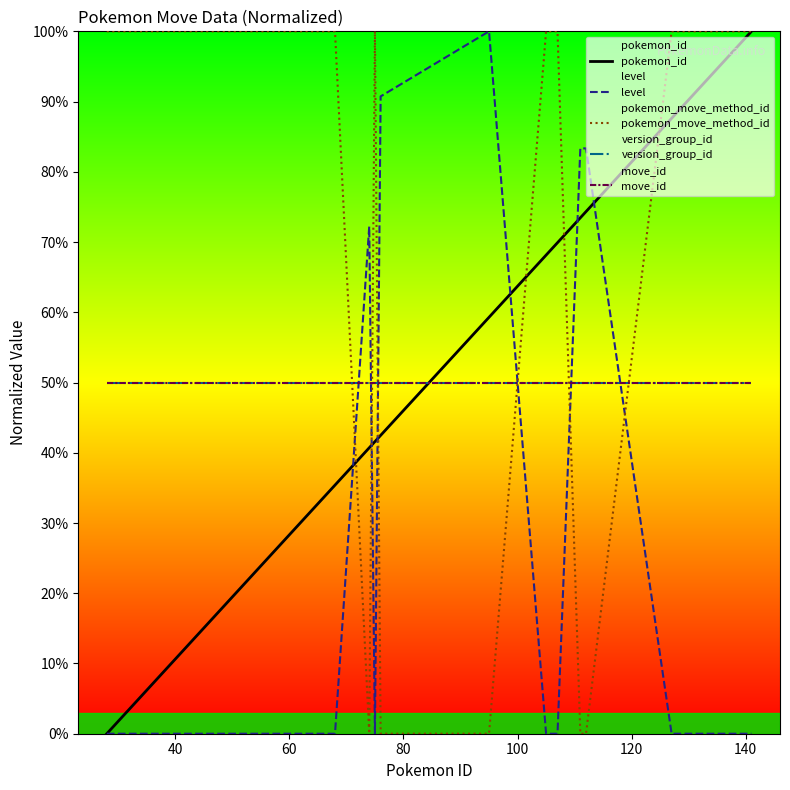

Reading left to right, transcribe all the data shown in this chart.

pokemon_id: 0.0	2.7	5.3	20.4	25.7	35.4	40.7	41.6	42.5	59.3	68.1	69.0	69.9	73.5	74.3	87.6	88.5	90.3	98.2	100.0
level: 0.0	0.0	0.0	0.0	0.0	0.0	72.2	0.0	90.7	100.0	0.0	0.0	0.0	83.3	83.3	0.0	0.0	0.0	0.0	0.0
pokemon_move_method_id: 100.0	100.0	100.0	100.0	100.0	100.0	0.0	100.0	0.0	0.0	100.0	100.0	100.0	0.0	0.0	100.0	100.0	100.0	100.0	100.0
version_group_id: 50.0	50.0	50.0	50.0	50.0	50.0	50.0	50.0	50.0	50.0	50.0	50.0	50.0	50.0	50.0	50.0	50.0	50.0	50.0	50.0
move_id: 50.0	50.0	50.0	50.0	50.0	50.0	50.0	50.0	50.0	50.0	50.0	50.0	50.0	50.0	50.0	50.0	50.0	50.0	50.0	50.0